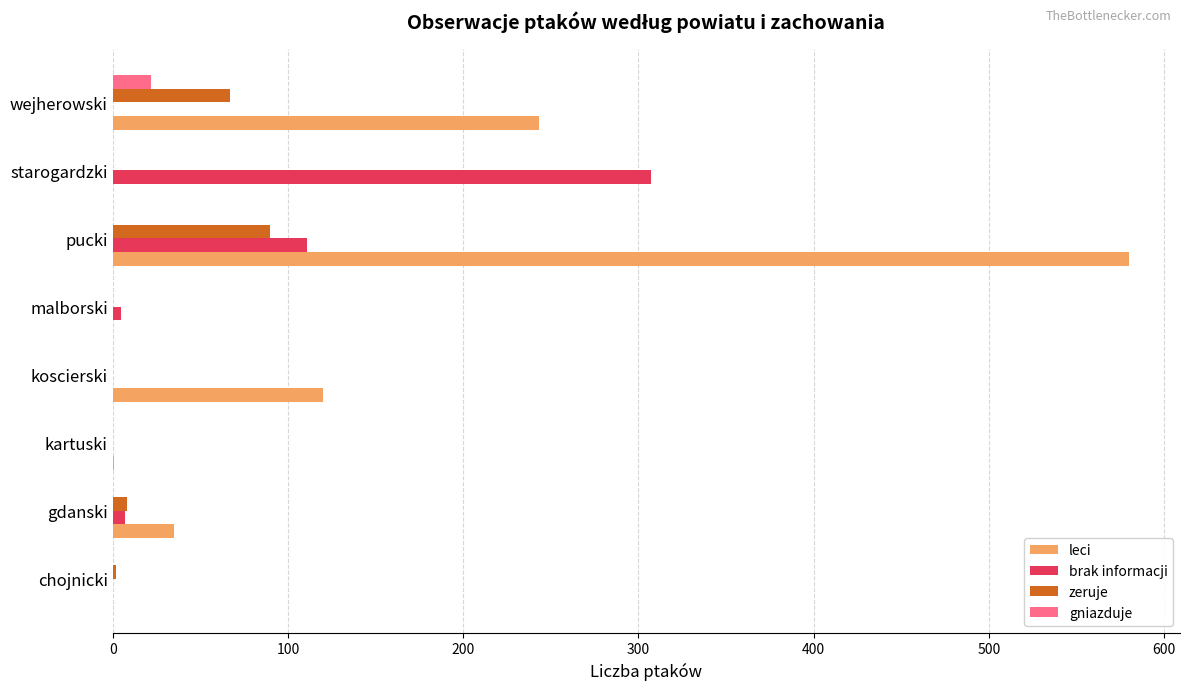

Which series has the largest total across all categories?

leci